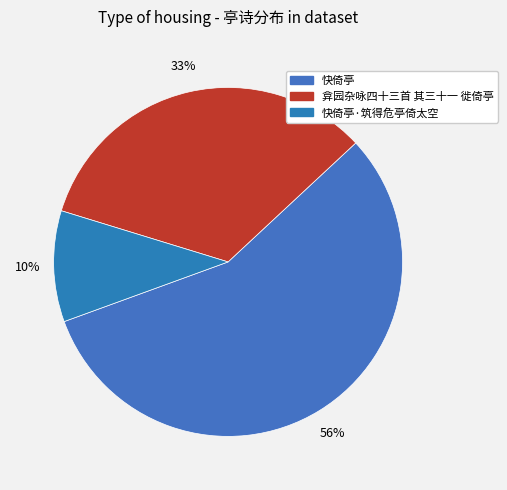

What percentage is the 快倚亭·筑得危亭倚太空 slice, to the nearest percent?

10%